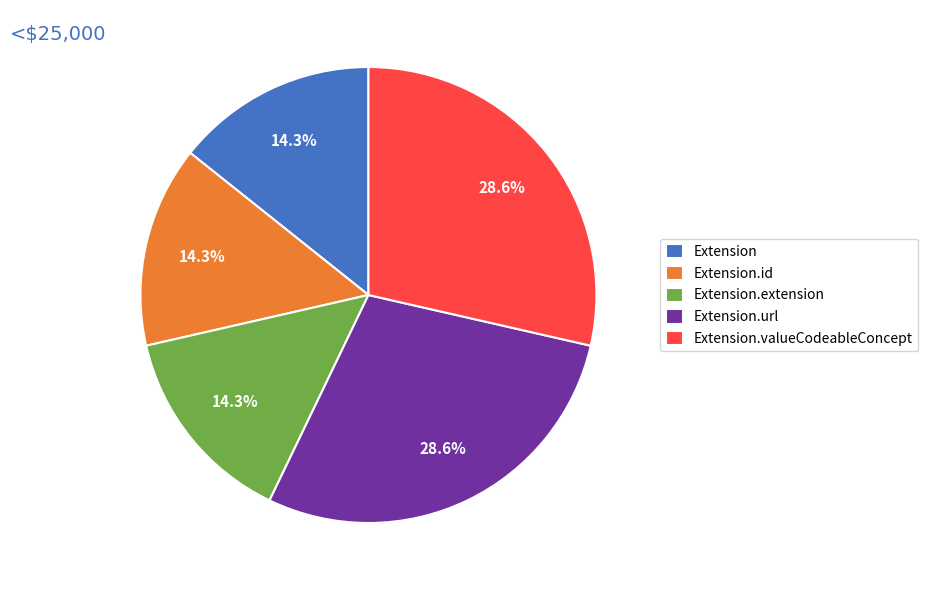

Which has a higher value, Extension or Extension.url?

Extension.url